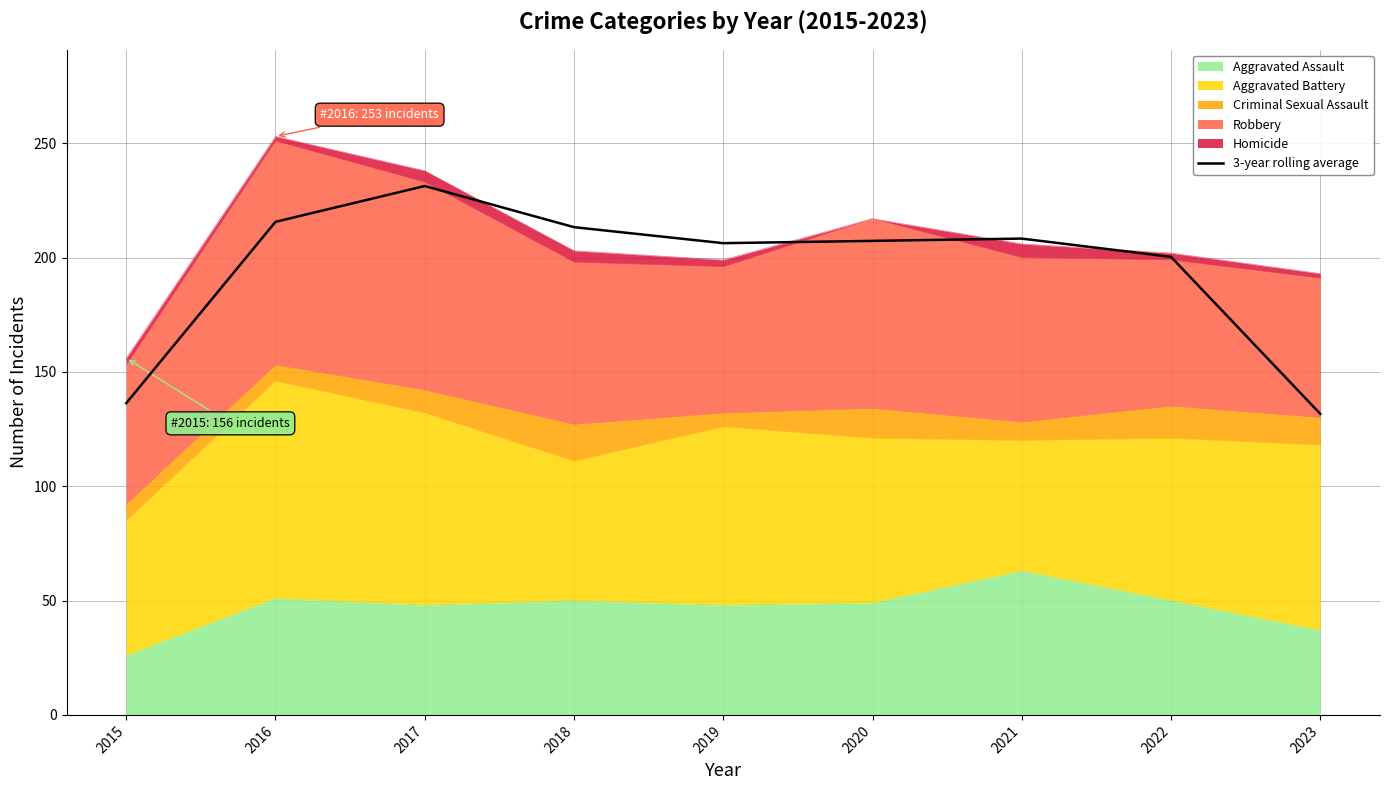

How many lines are shown in the chart?

1